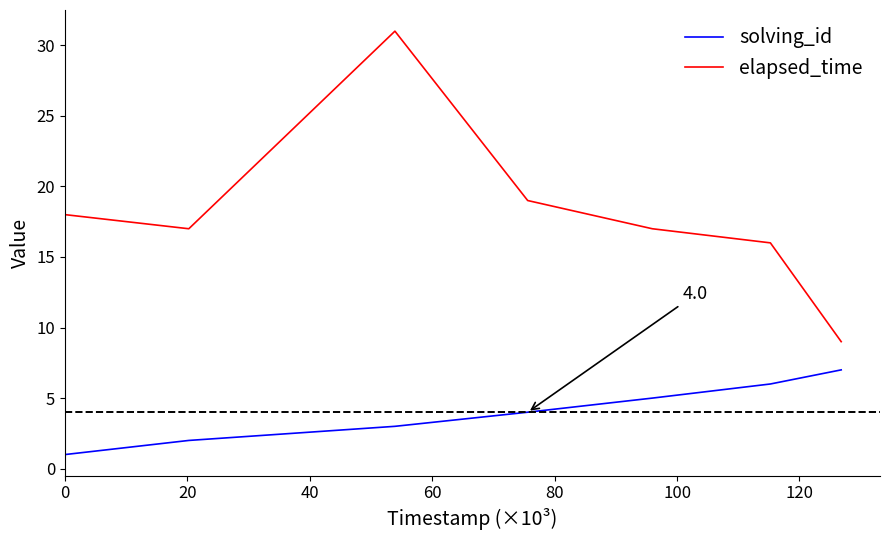

What is the greatest value displayed?

31